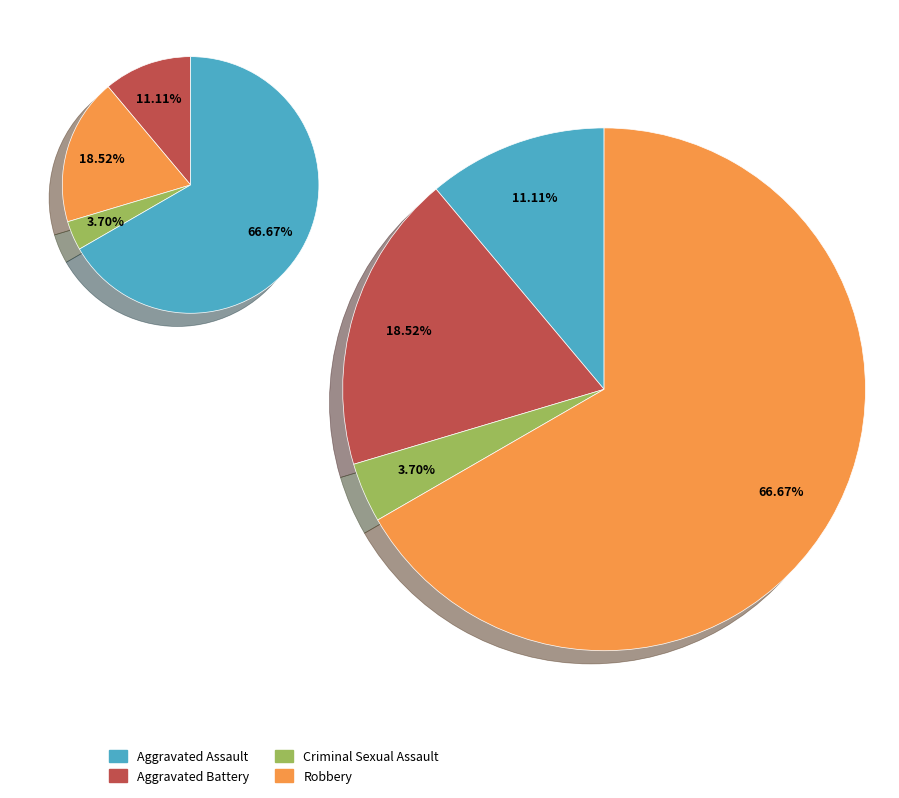

How many slices are in this pie chart?

4